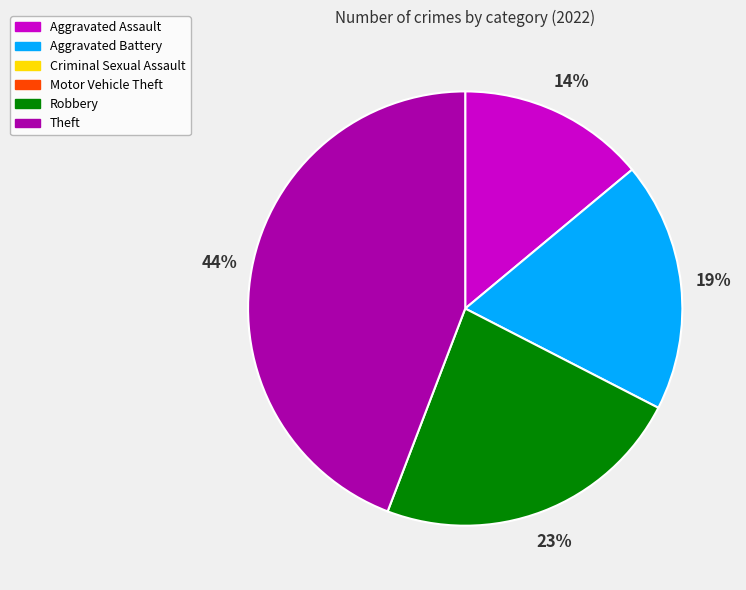

To the nearest percent, what is the average slice percentage?

25%